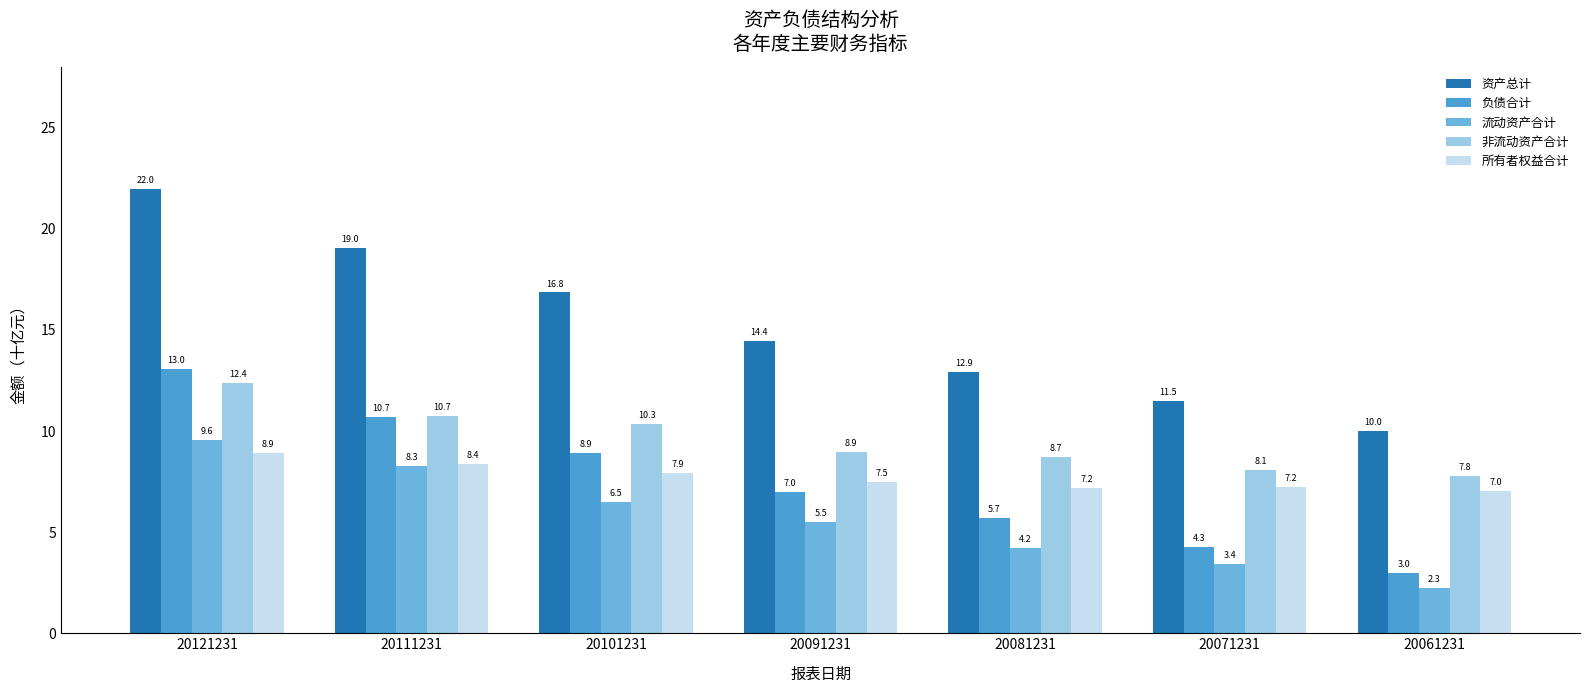

How many bars are there in each group?

5